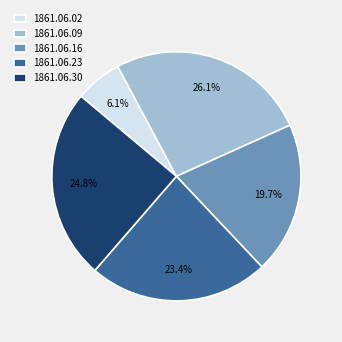

Rank the categories by value from lowest to highest.

1861.06.02, 1861.06.16, 1861.06.23, 1861.06.30, 1861.06.09